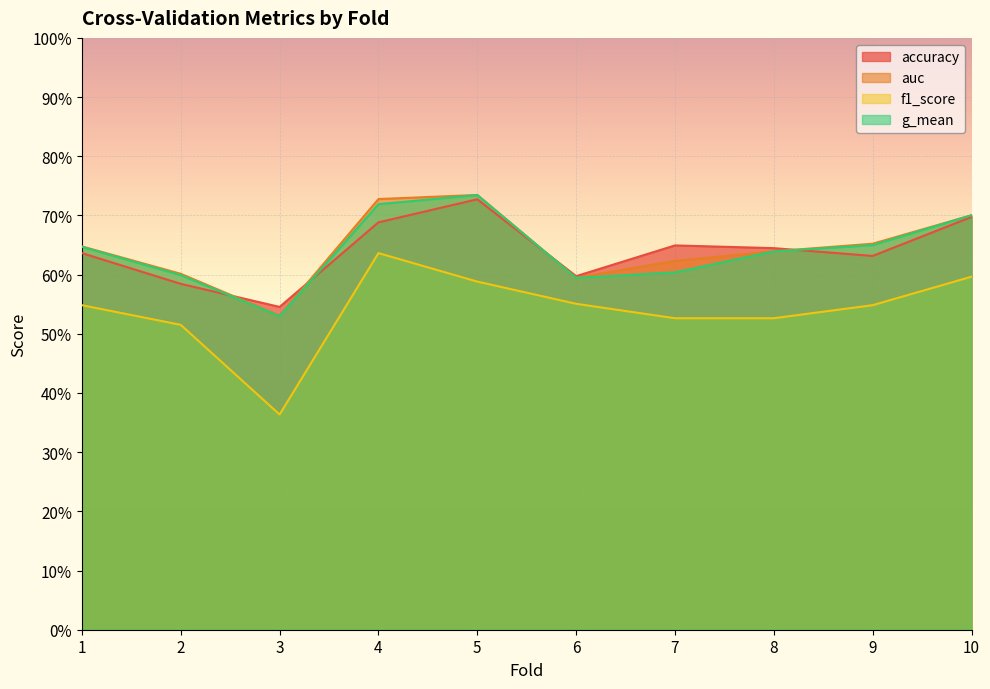

Which series has the widest spread of values?

f1_score